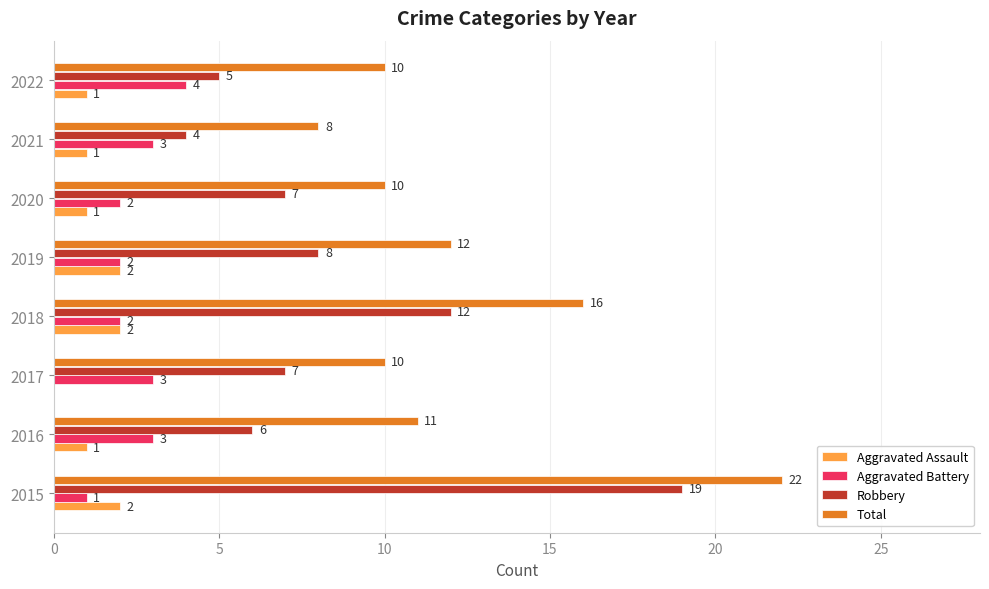

At which category is the sum across all series the highest?

2015